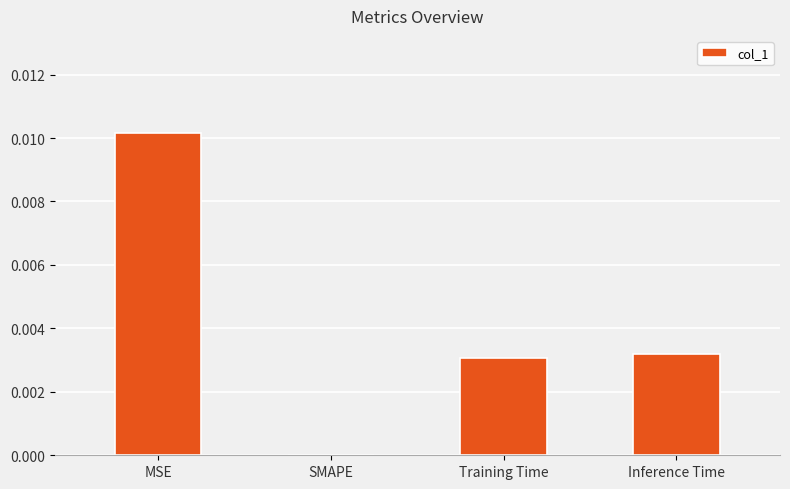

The chart shows a value of 0.0 at Training Time. True or false?

True